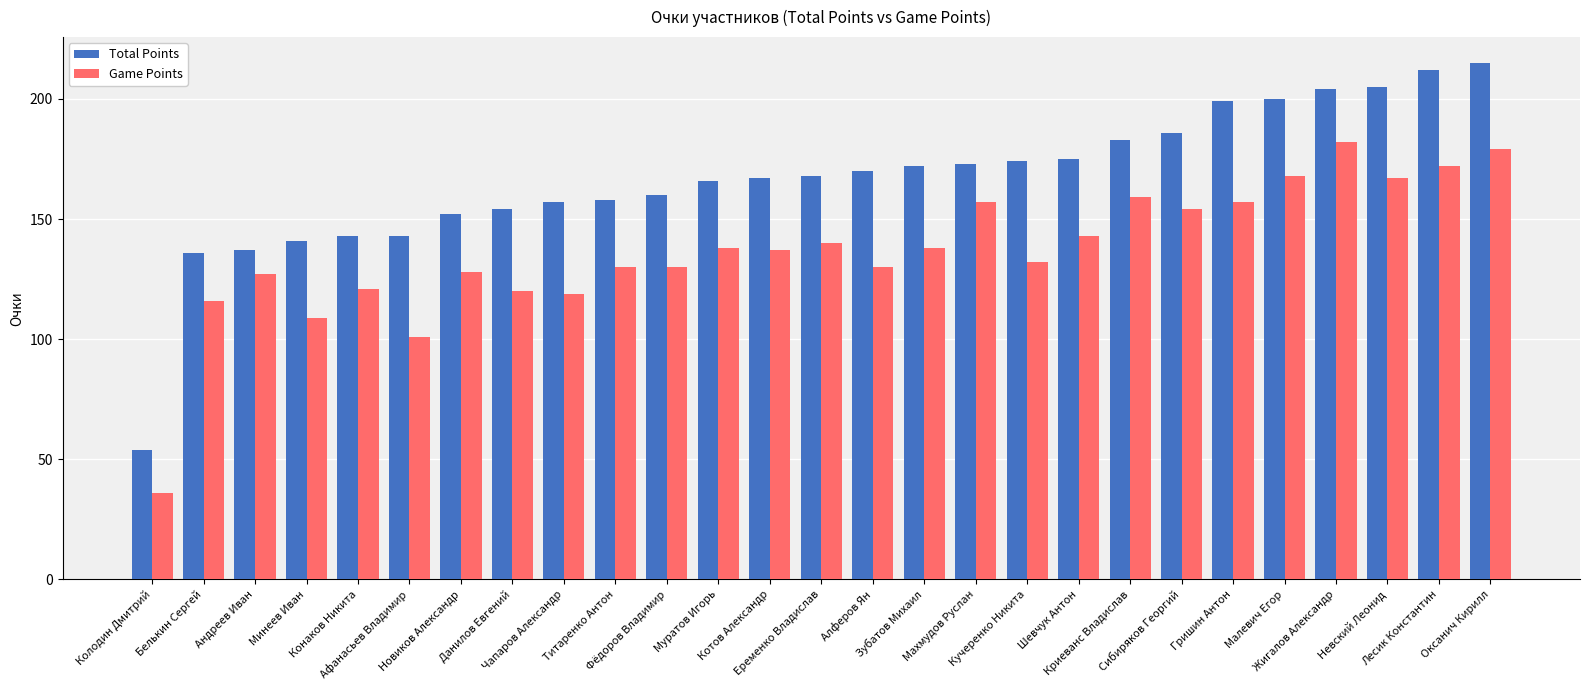

What is the label of the 6th bar from the right?

Гришин Антон